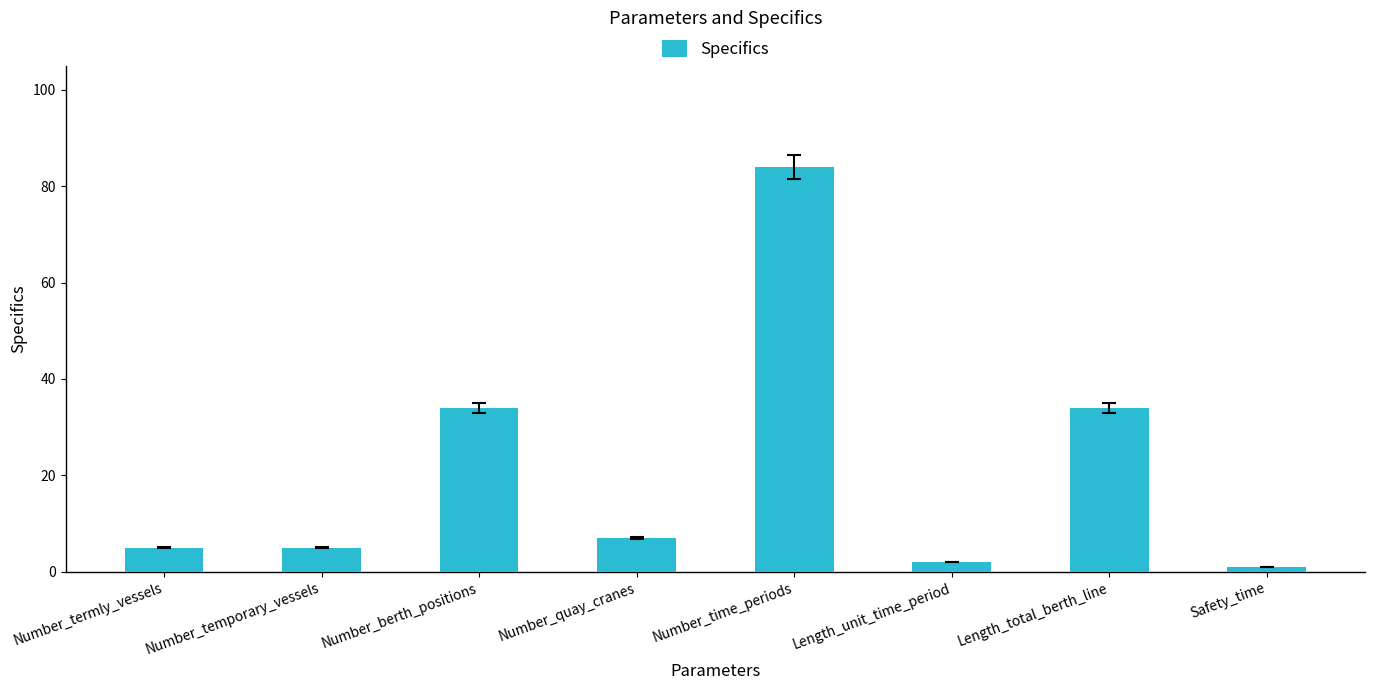

What is the label of the 1st bar from the right?

Safety_time